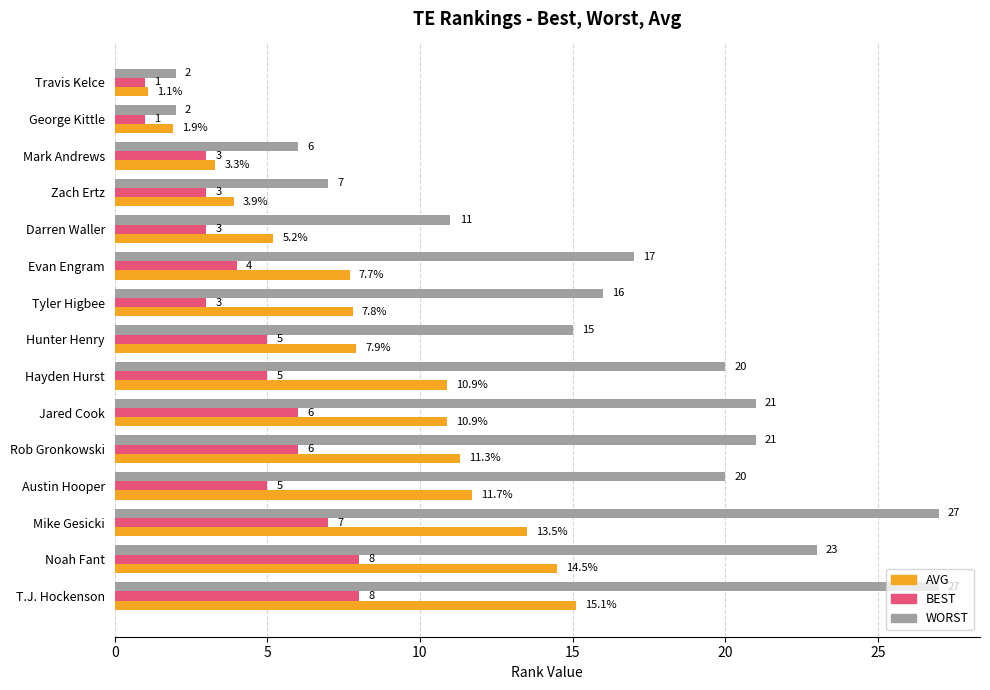

The value of AVG at Noah Fant is 23.3. True or false?

False